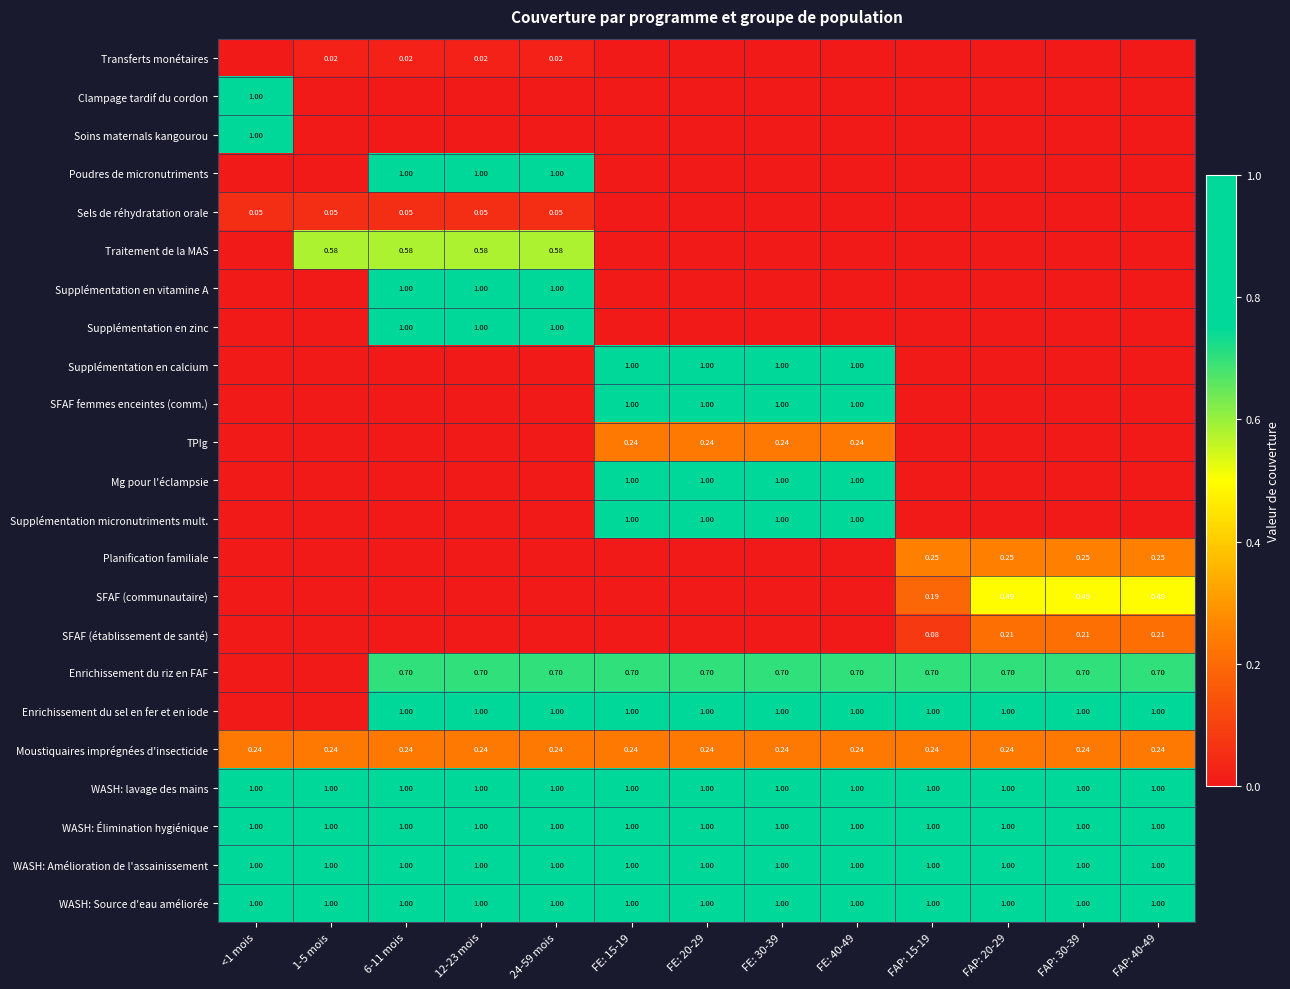

What is the sum of the SFAF (communautaire) values at FAP: 40-49 and FE: 15-19?

0.5